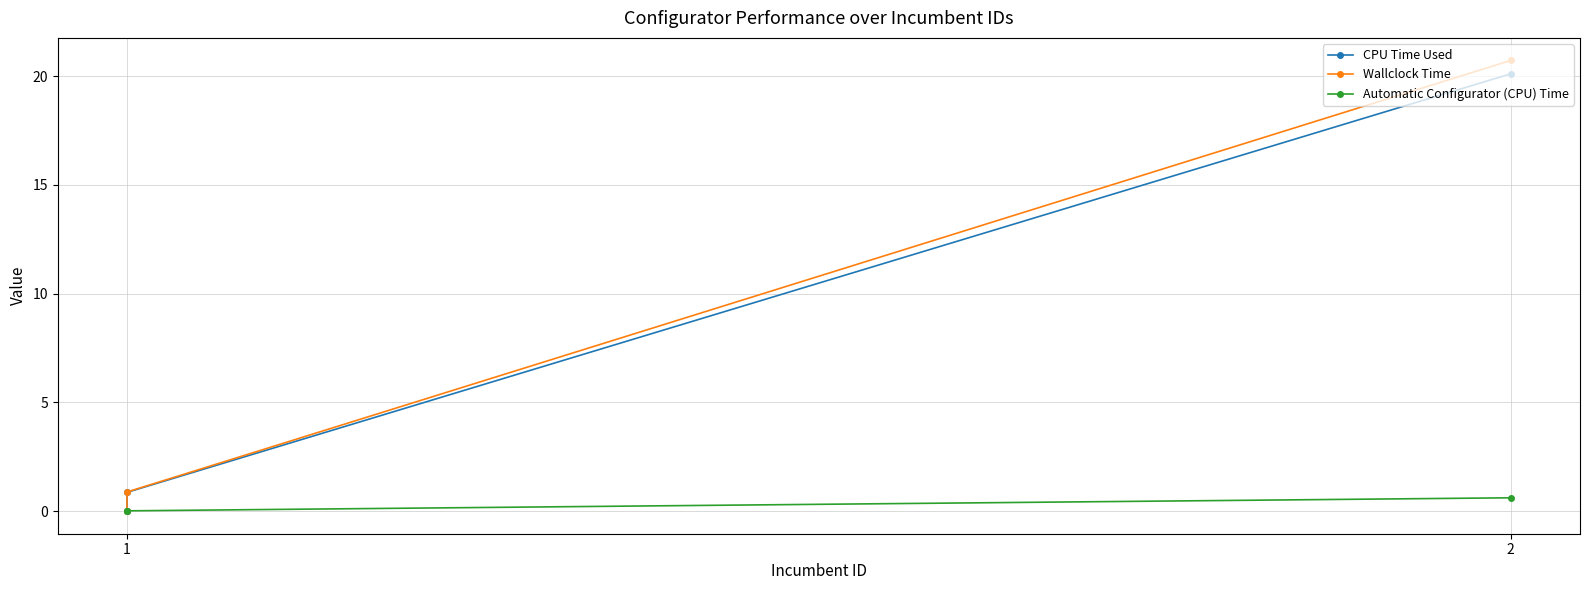

What are all the series names shown in the legend?

CPU Time Used, Wallclock Time, Automatic Configurator (CPU) Time